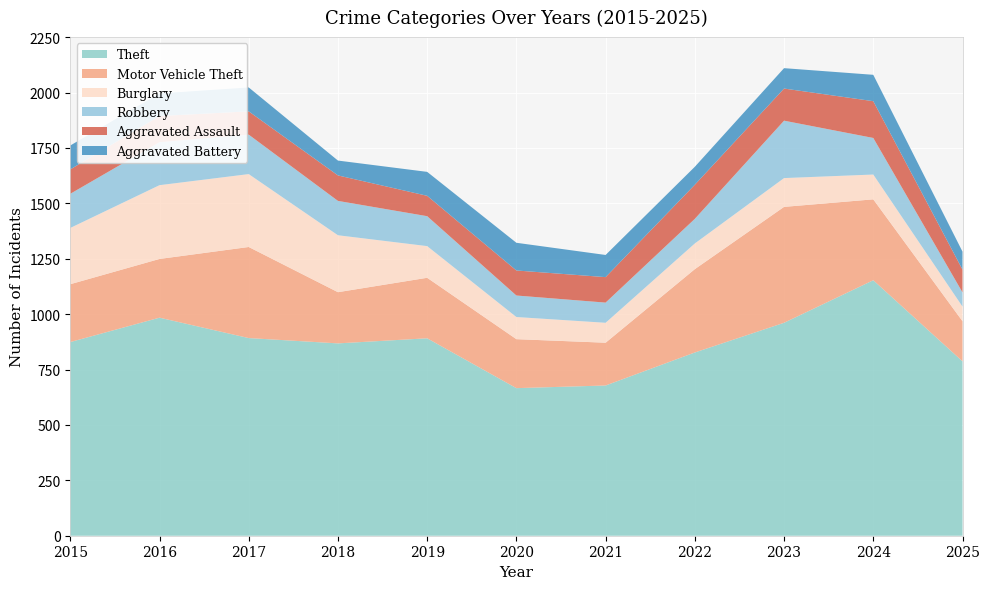

Reading left to right, extract all data points from this chart.

Theft: 874	984	892	868	891	666	678	827	961	1153	787
Motor Vehicle Theft: 261	265	411	231	273	221	193	376	523	365	181
Burglary: 254	333	329	257	143	100	90	116	130	112	66
Robbery: 154	194	178	155	135	97	91	111	259	165	64
Aggravated Assault: 110	118	105	115	92	113	115	154	145	166	103
Aggravated Battery: 108	102	108	67	108	125	100	81	92	119	81